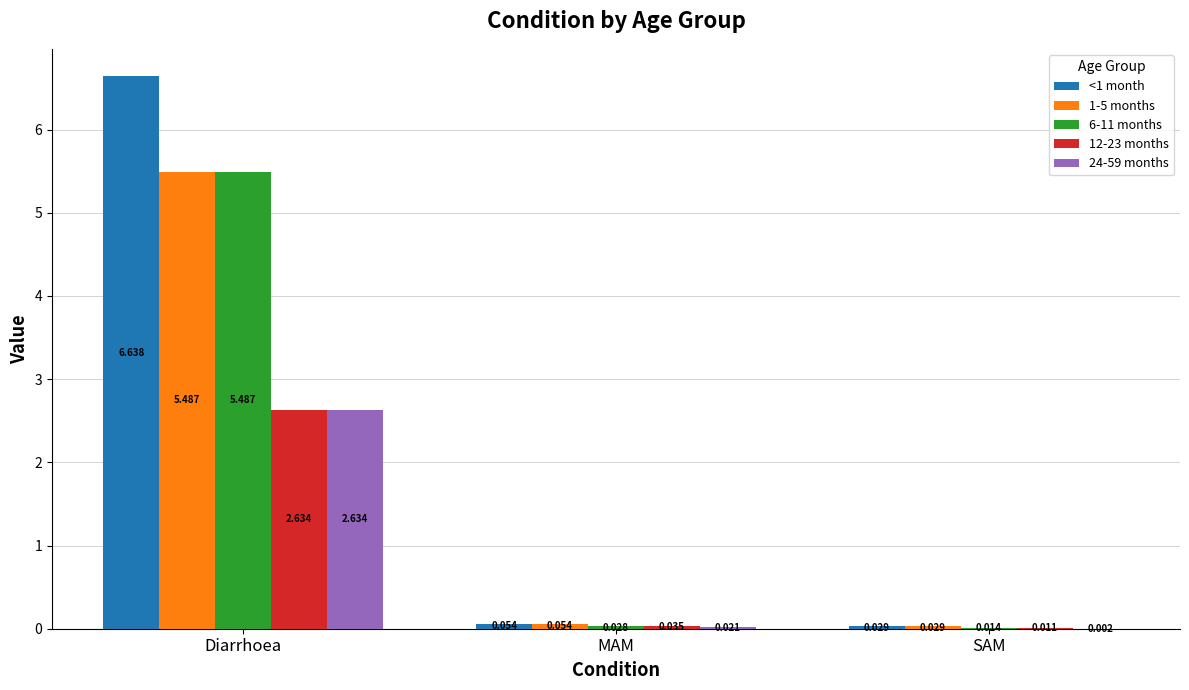

How many groups of bars are there?

3